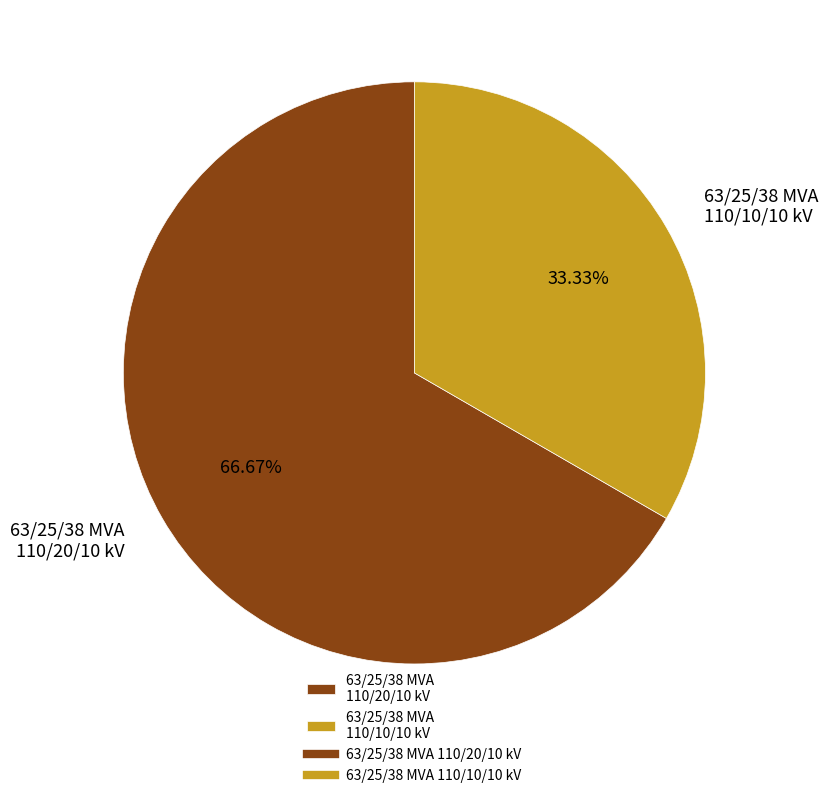

Does 63/25/38 MVA 110/20/10 kV account for over 50% of the chart?

Yes